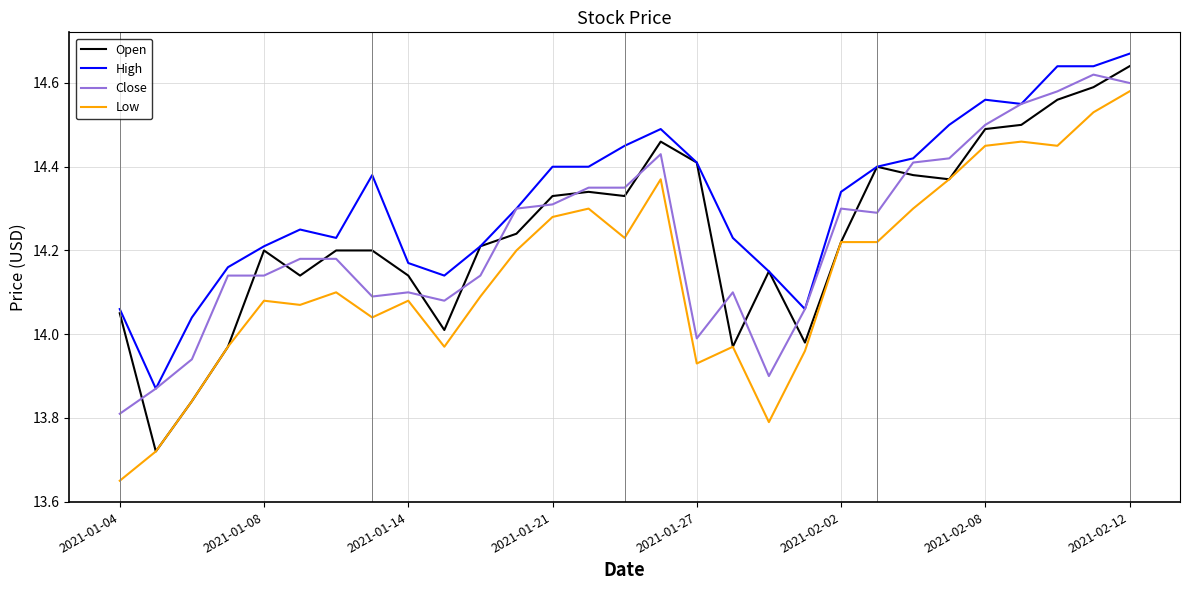

How many categories are shown in the chart?

29